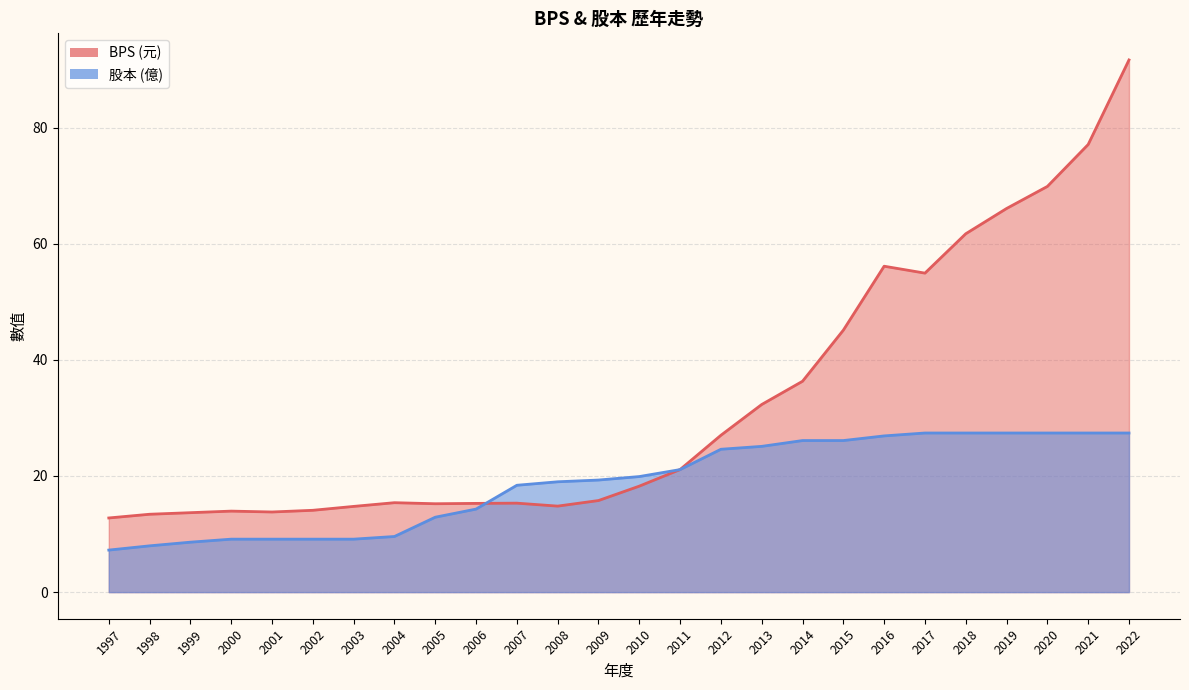

What is the average value of the BPS series?

32.5